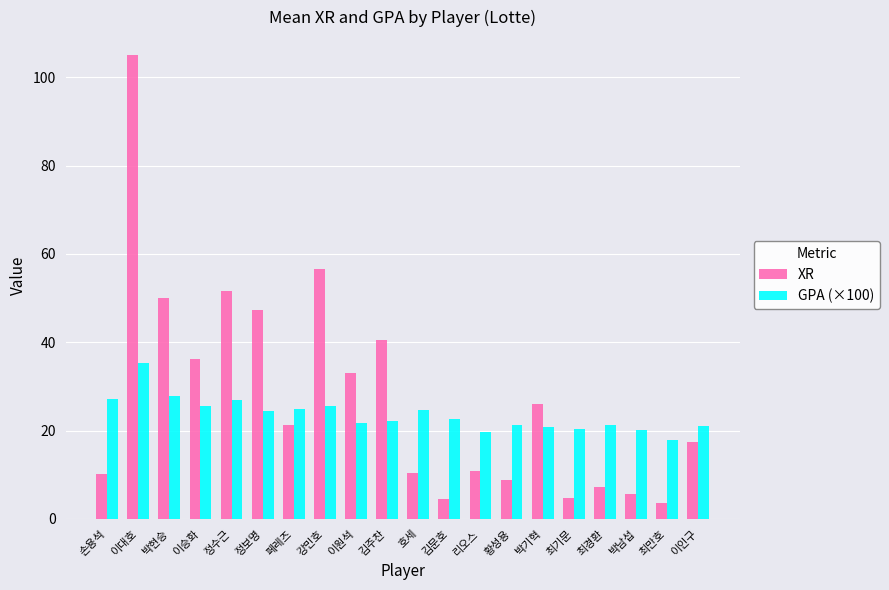

True or false: GPA (×100) has a value of 35.4 at 이원석.

False